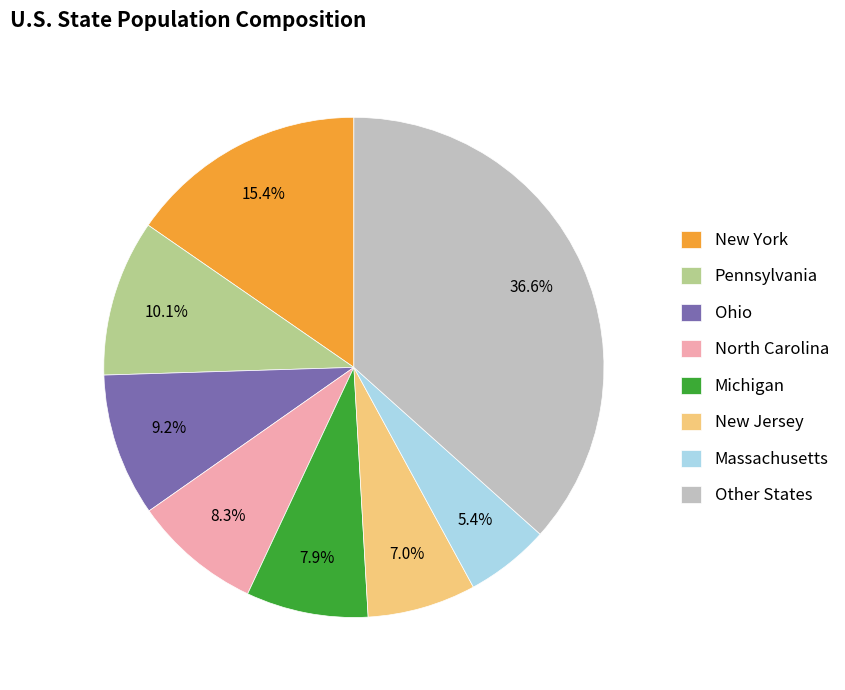

Combined, what portion of the pie is New Jersey and New York?

22.4%